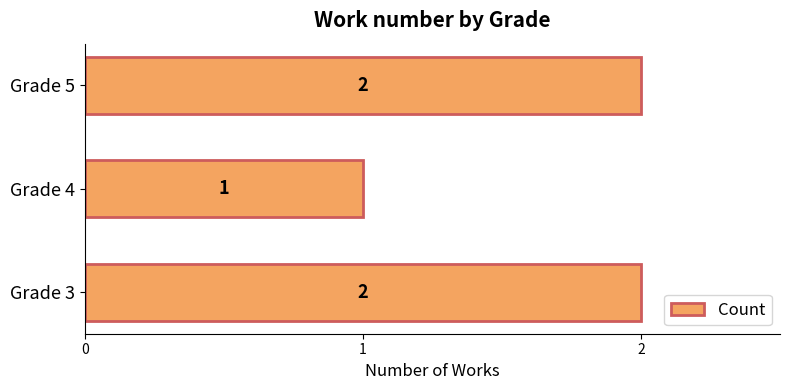

How many bars are there in total?

3